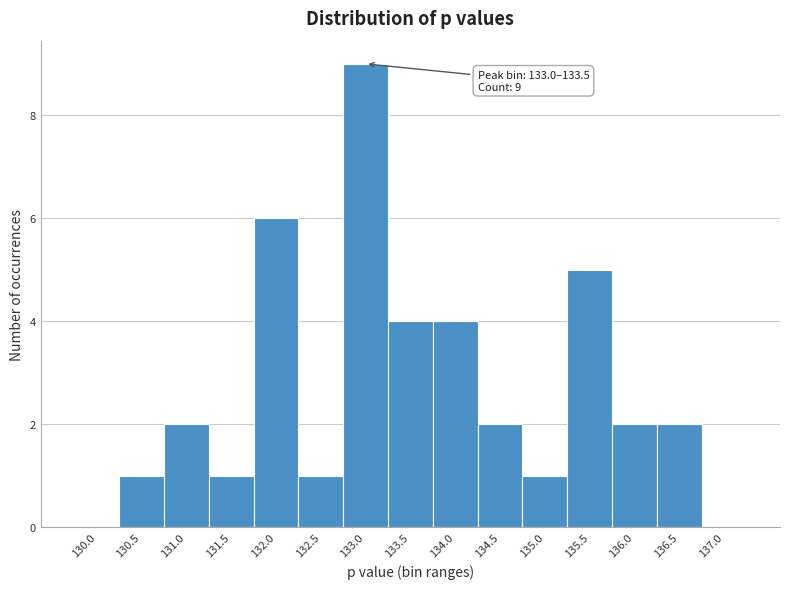

Reading left to right, extract all data points from this chart.

130.0=0	130.5=1	131.0=2	131.5=1	132.0=6	132.5=1	133.0=9	133.5=4	134.0=4	134.5=2	135.0=1	135.5=5	136.0=2	136.5=2	137.0=0